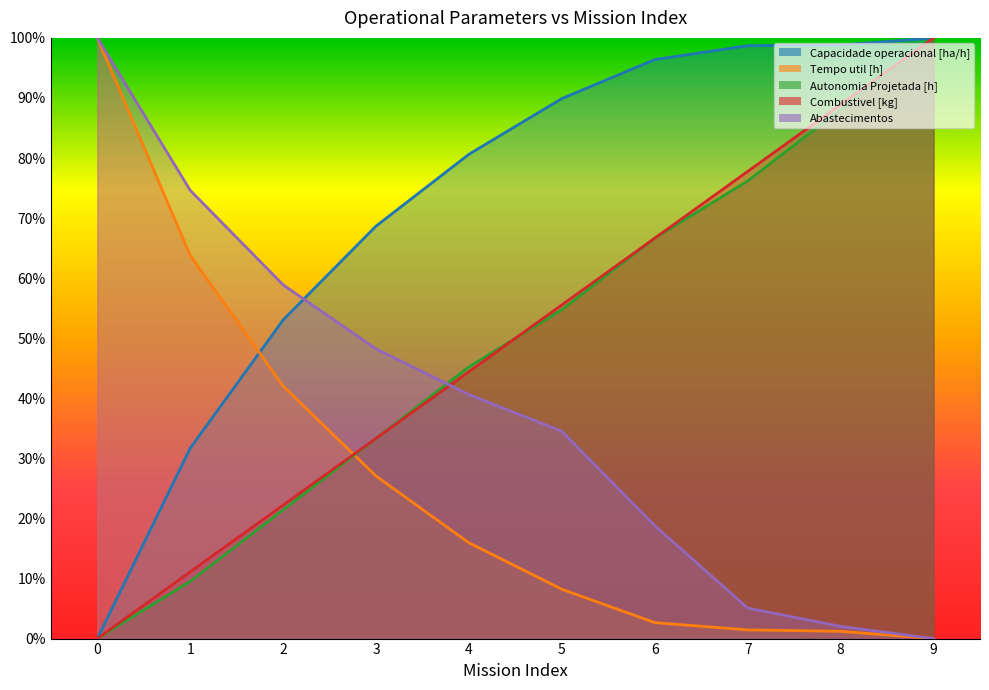

Reading left to right, what are all the values shown in this chart?

Capacidade operacional [ha/h]: 0=0.0	1=0.3	2=0.5	3=0.7	4=0.8	5=0.9	6=1.0	7=1.0	8=1.0	9=1.0
Tempo util [h]: 0=1.0	1=0.6	2=0.4	3=0.3	4=0.2	5=0.1	6=0.0	7=0.0	8=0.0	9=0.0
Autonomia Projetada [h]: 0=0.0	1=0.1	2=0.2	3=0.3	4=0.5	5=0.5	6=0.7	7=0.8	8=0.9	9=1.0
Combustivel [kg]: 0=0.0	1=0.1	2=0.2	3=0.3	4=0.4	5=0.6	6=0.7	7=0.8	8=0.9	9=1.0
Abastecimentos: 0=1.0	1=0.7	2=0.6	3=0.5	4=0.4	5=0.3	6=0.2	7=0.1	8=0.0	9=0.0